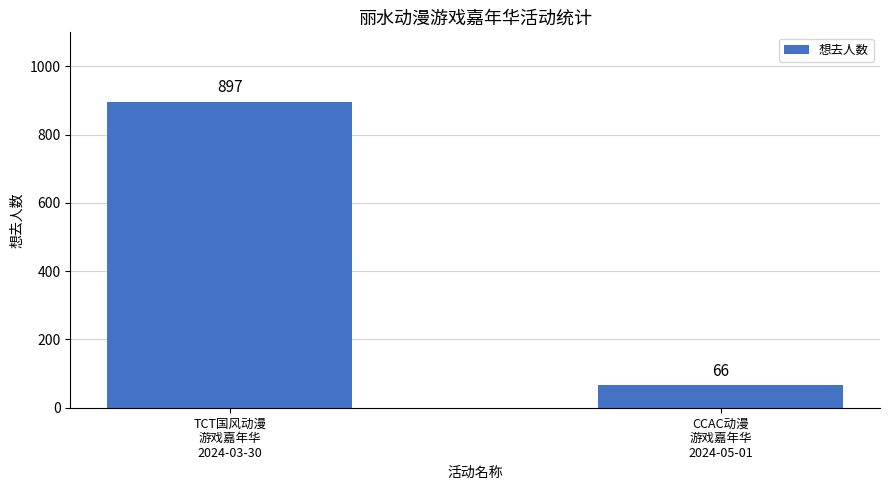

What is the sum of the values at CCAC动漫
游戏嘉年华
2024-05-01 and TCT国风动漫
游戏嘉年华
2024-03-30?

963